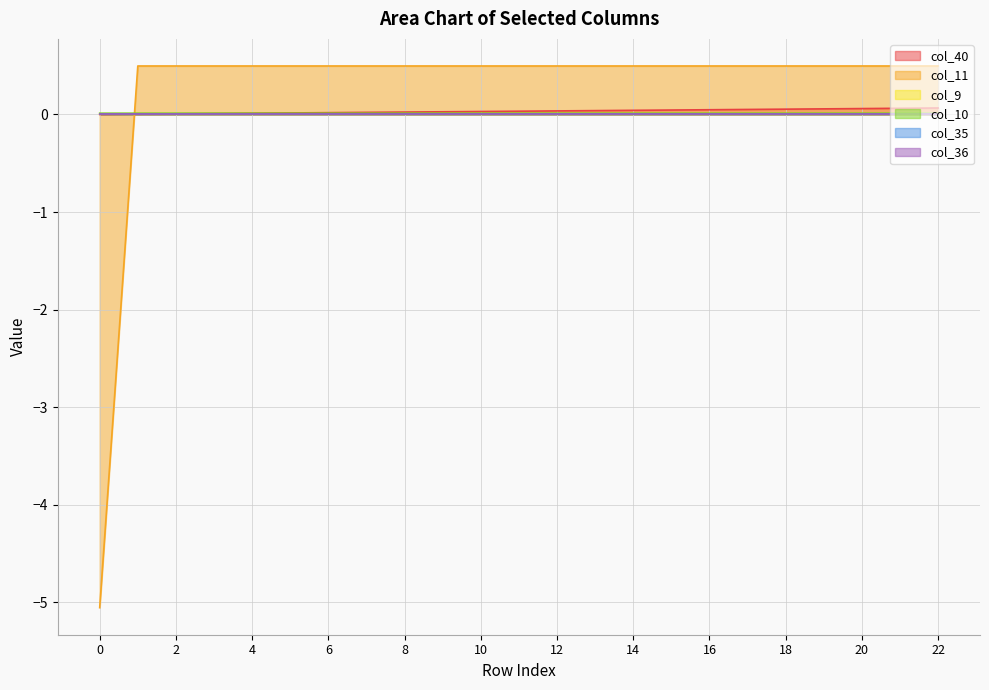

How many data points in col_11 are above 0?

22